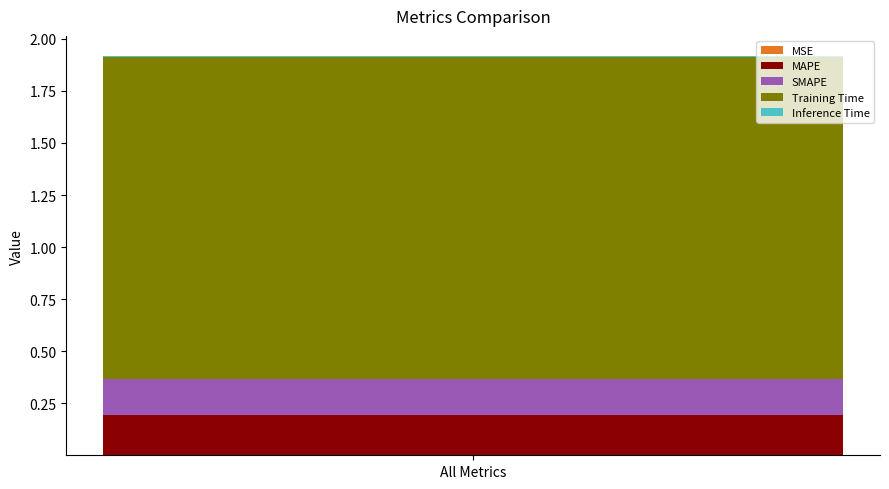

Are the bars horizontal?

No